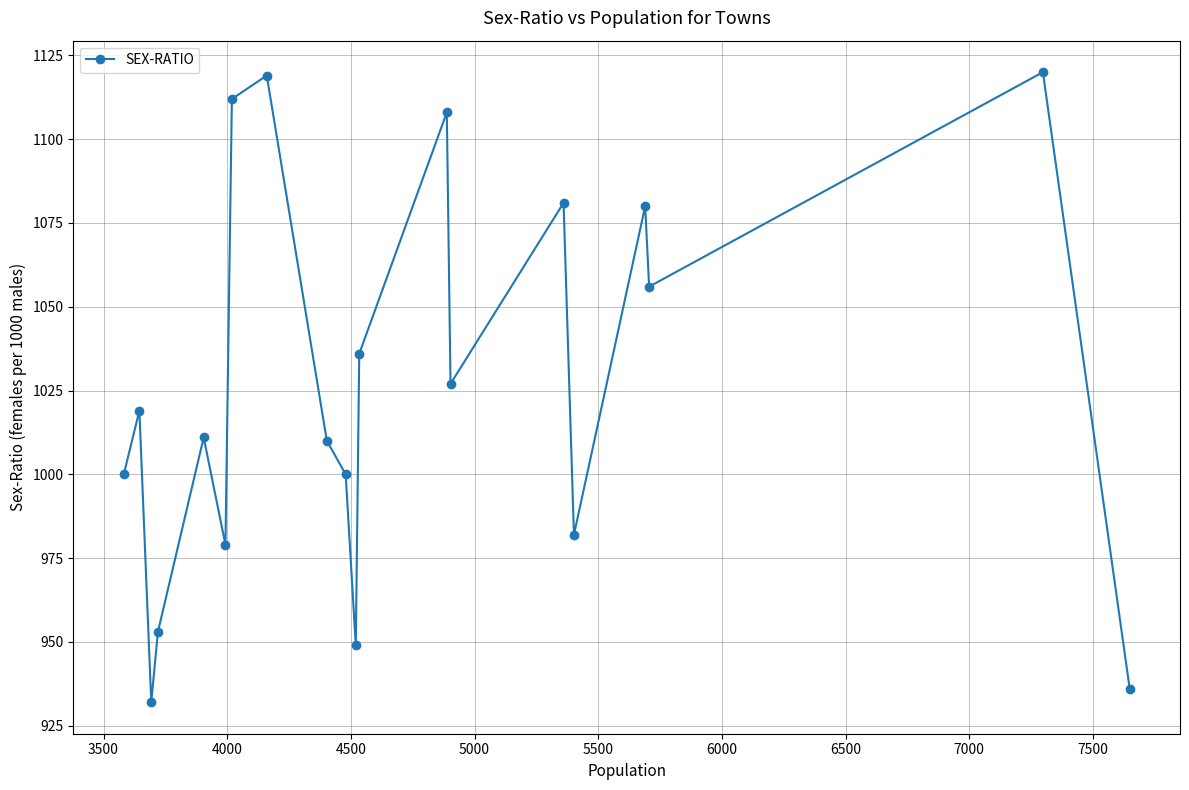

What is the difference between the maximum and minimum values?

188